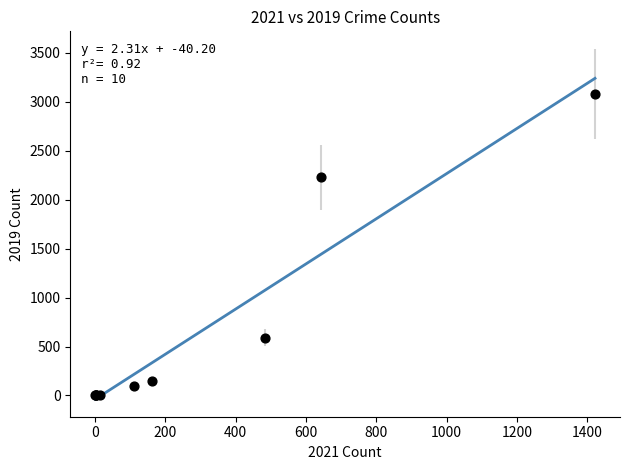

What Y value in the scatter plot is closest to 1540?

2230